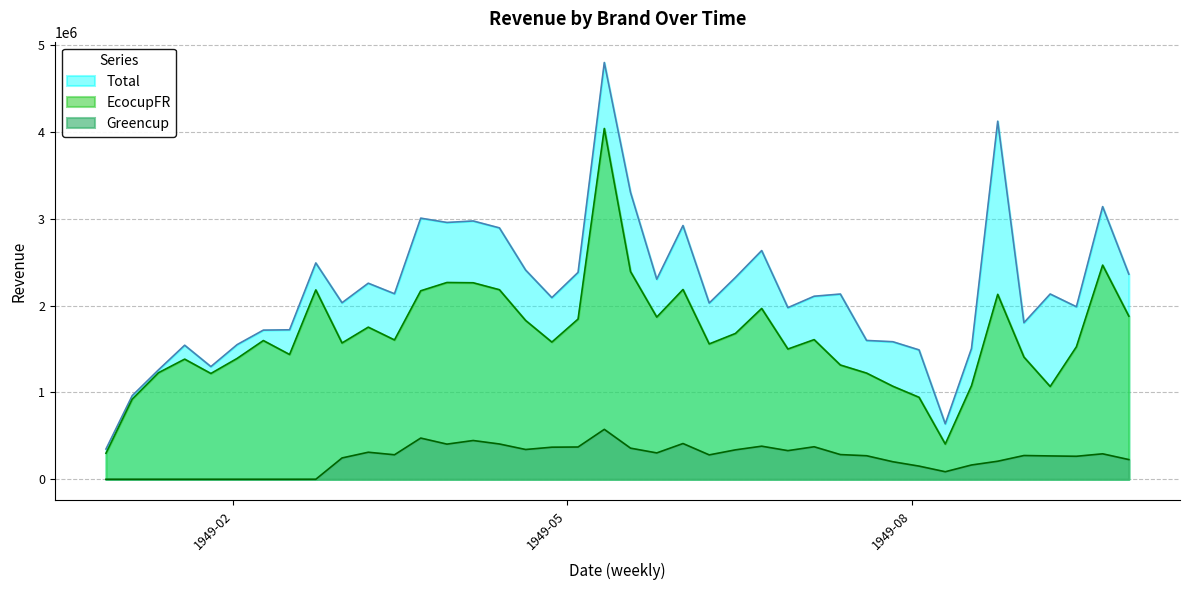

Is it true that Greencup equals 0.0 at 17910?

True